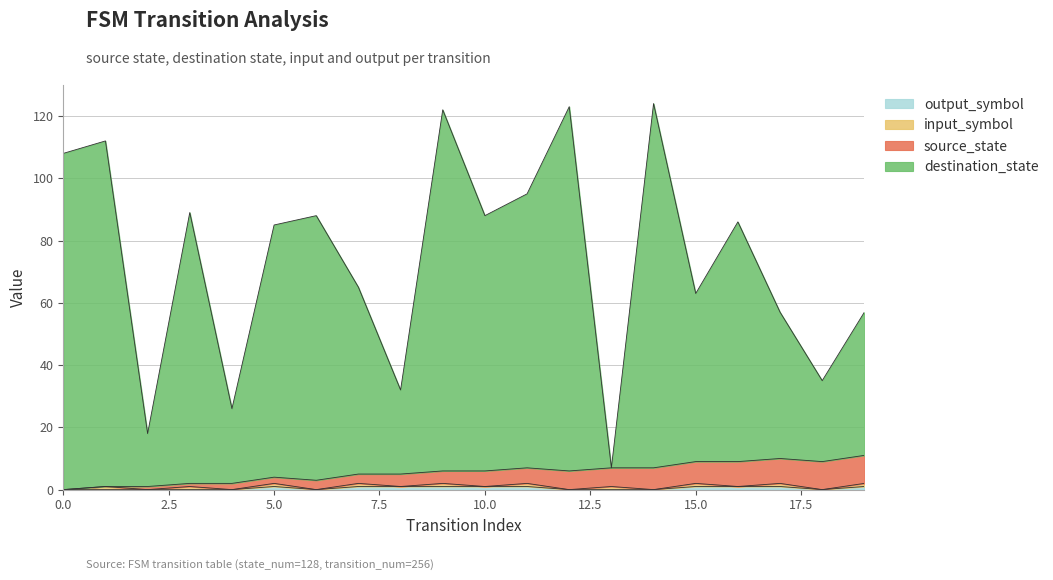

Does the chart have visible grid lines?

Yes